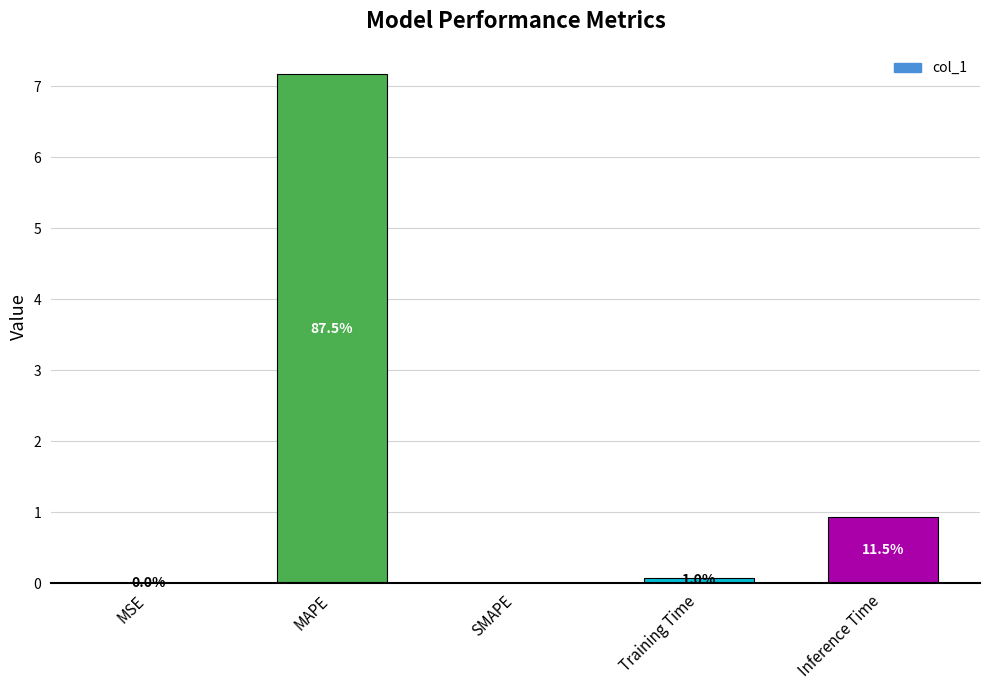

What is the value of the 4th bar from the left?

0.1